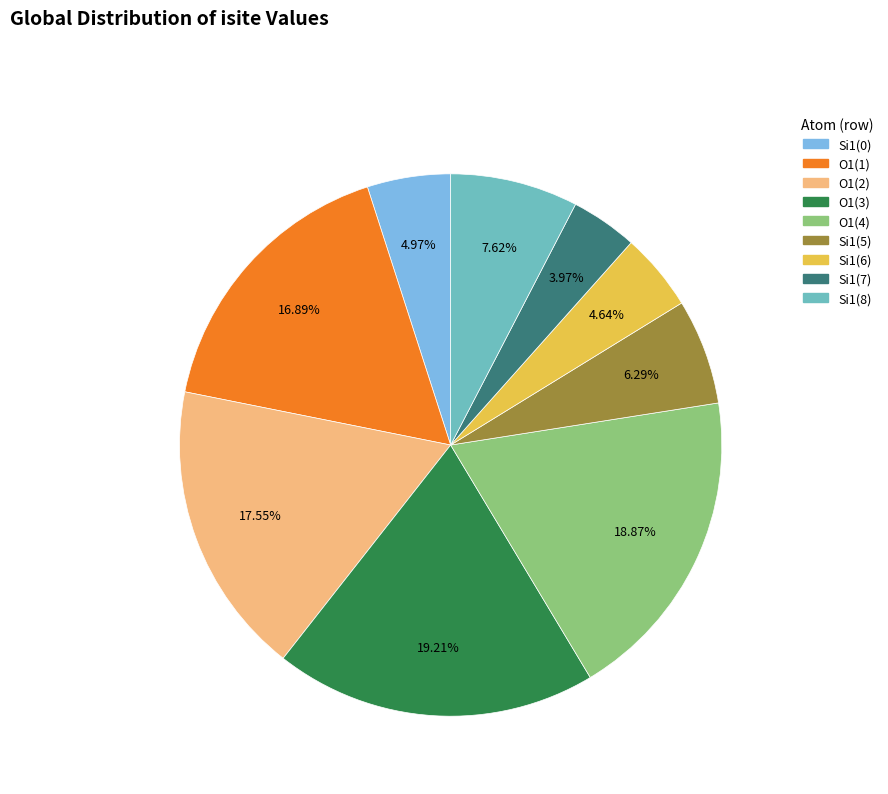

Is there a majority slice in this chart?

No